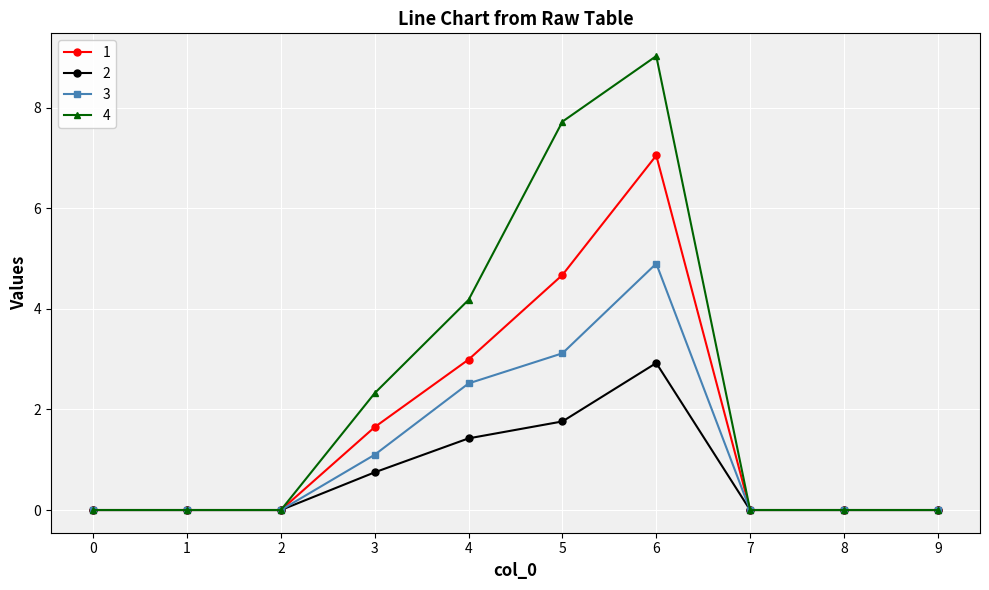

How many categories are shown in the chart?

10